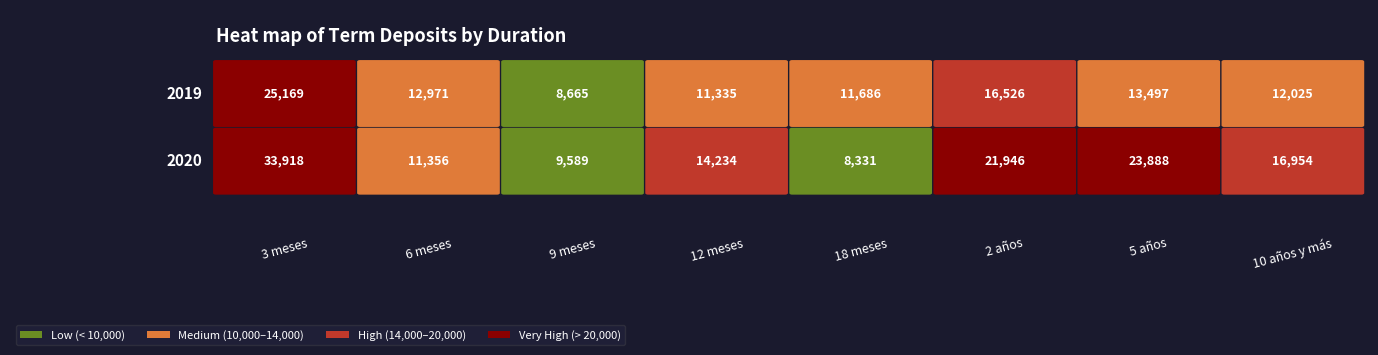

Between 9 meses and 18 meses, which series saw the biggest shift?

2019